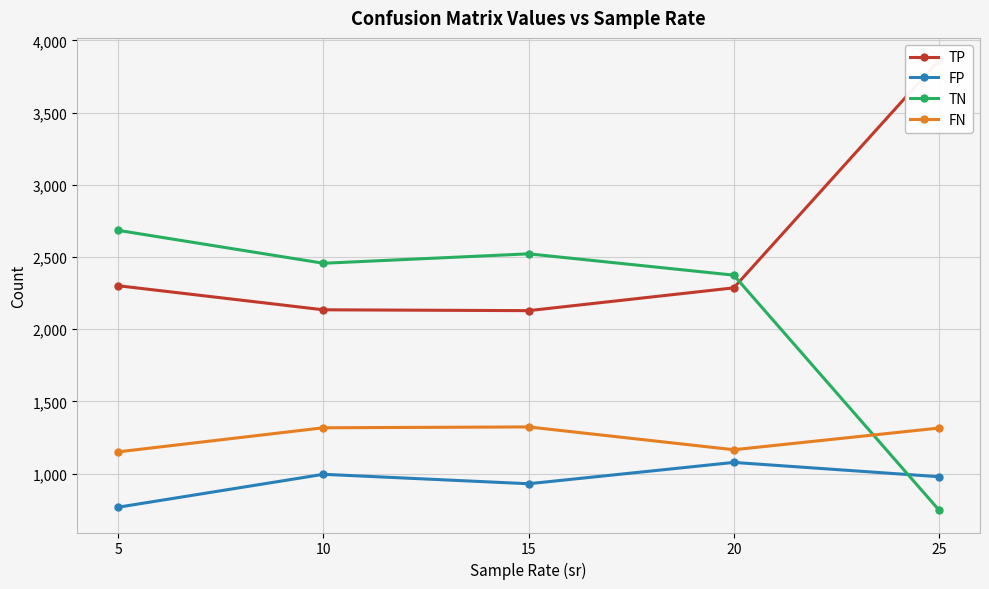

True or false: FN and TN cross at least once.

True